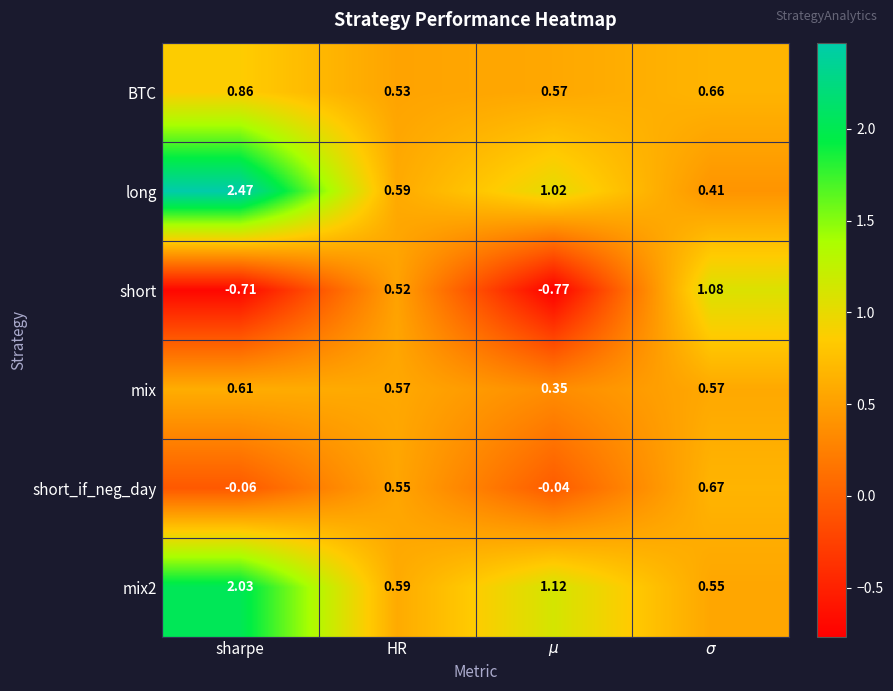

Count the number of categories in the chart.

4